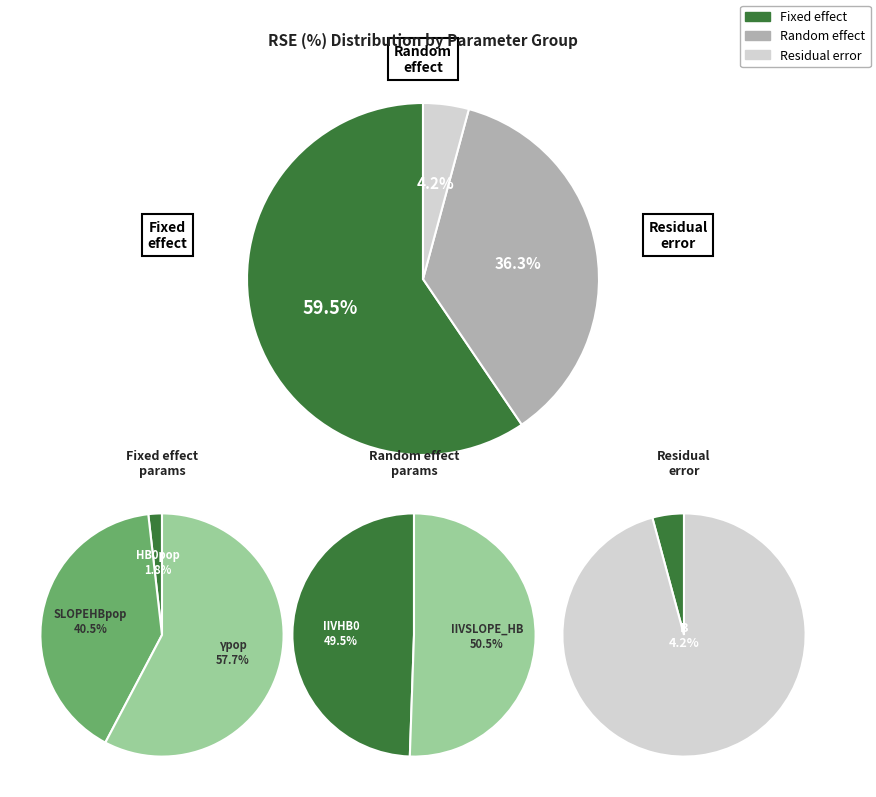

Is it true that IIVHB0 is 18% of the pie?

True